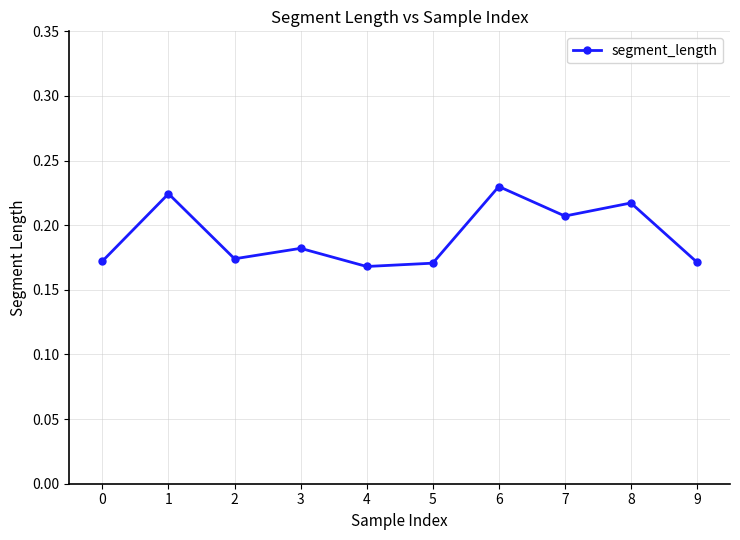

How many lines are shown in the chart?

1